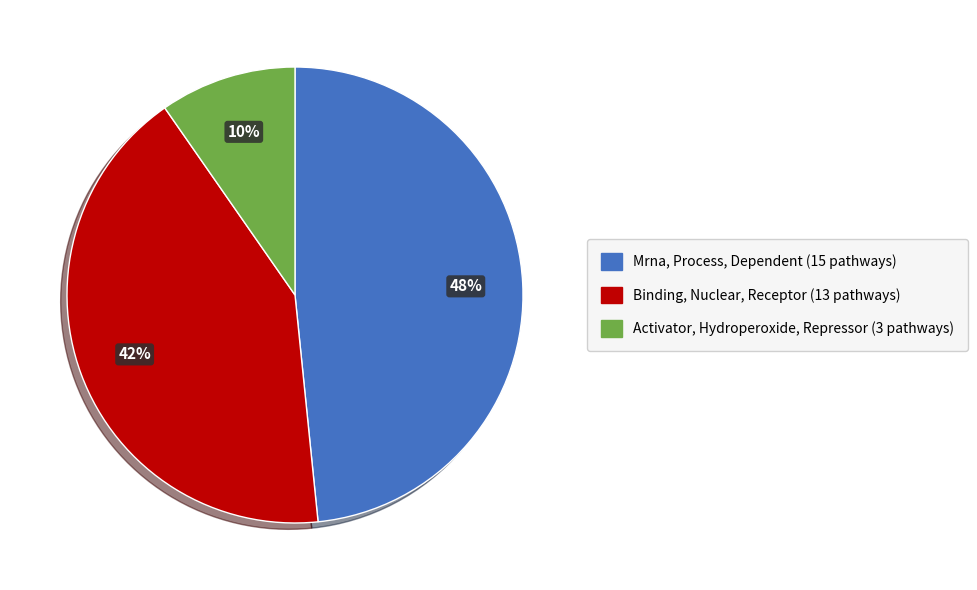

Which has a higher value, Activator, Hydroperoxide, Repressor or Mrna, Process, Dependent?

Mrna, Process, Dependent